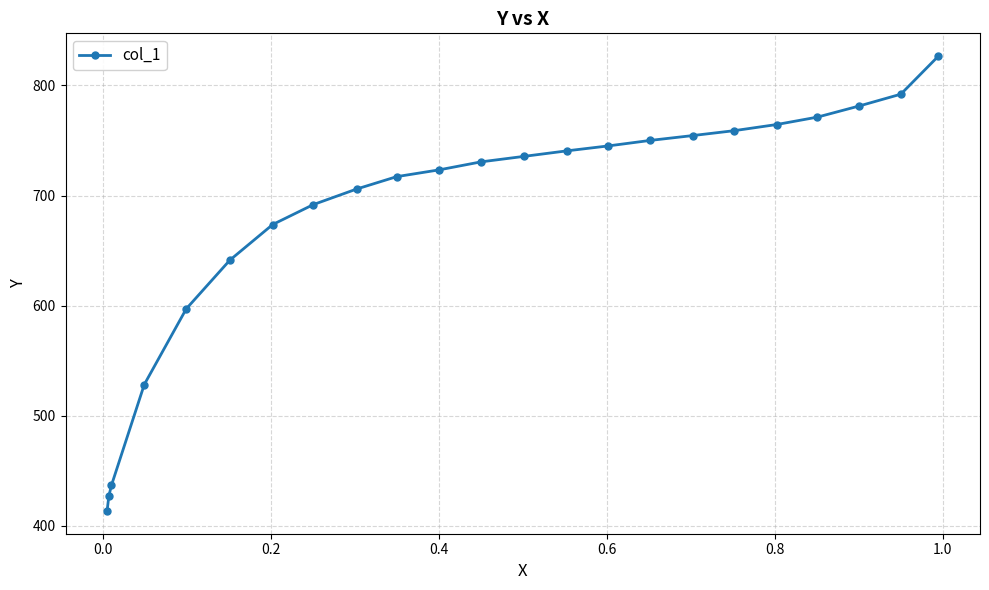

What is the greatest value displayed?

826.6